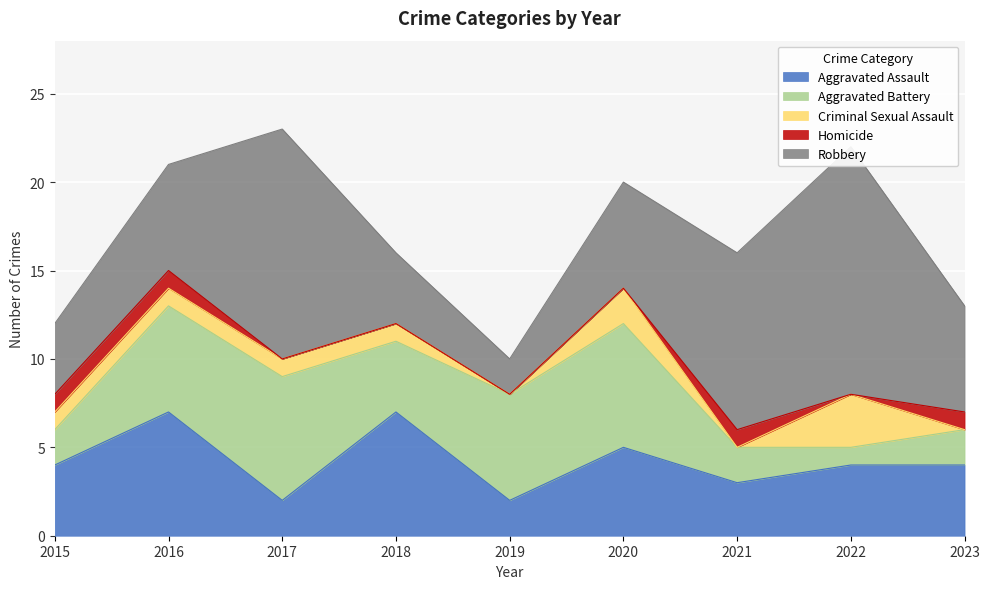

How many values in the Aggravated Battery series exceed 4?

4